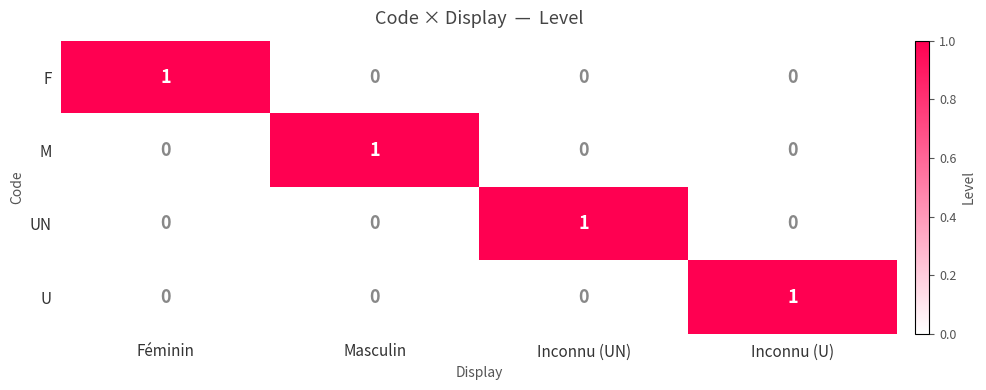

At how many categories does at least one series exceed 0?

4